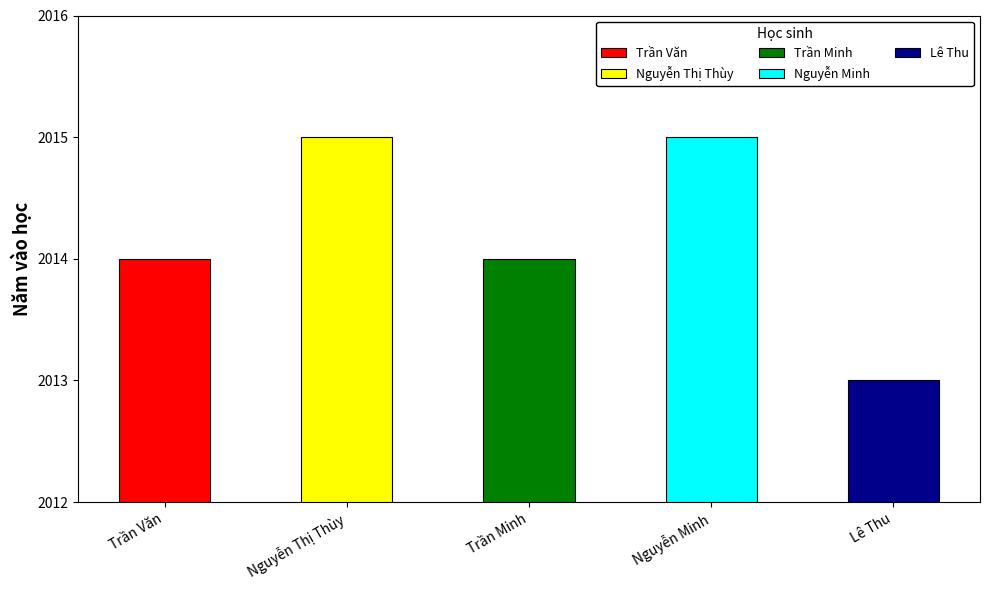

What is the sum of all values?

10071